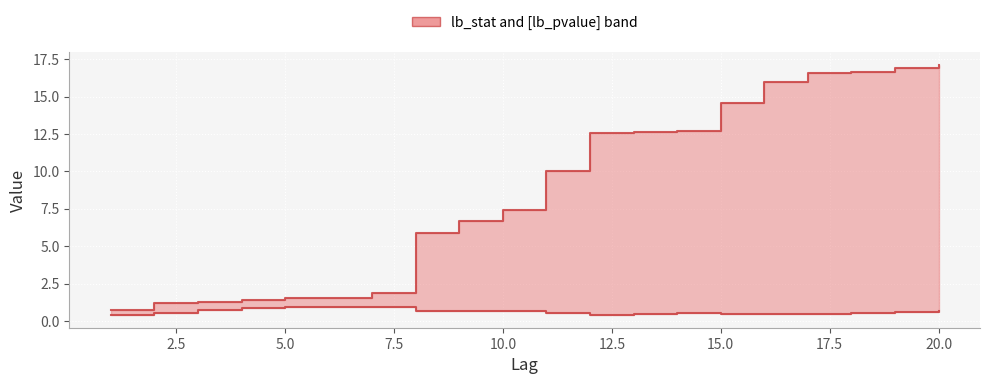

What is the approximate value of lb_pvalue at 20.0?

0.7